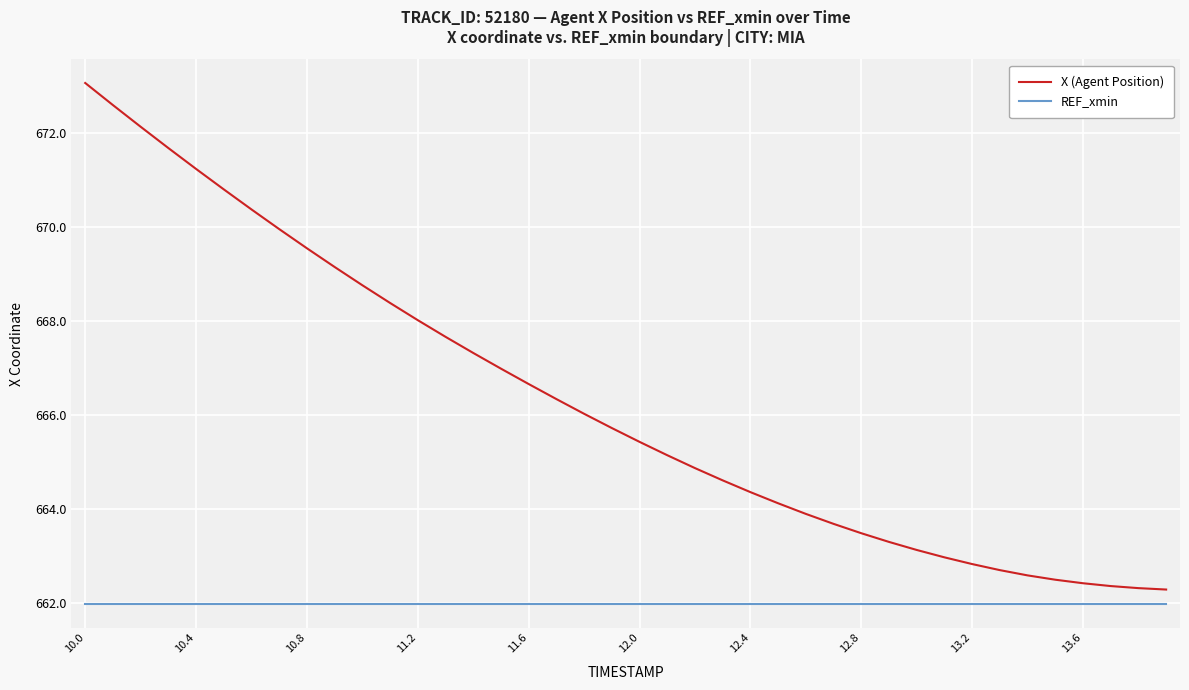

True or false: REF_xmin and X (Agent Position) intersect in this chart.

False